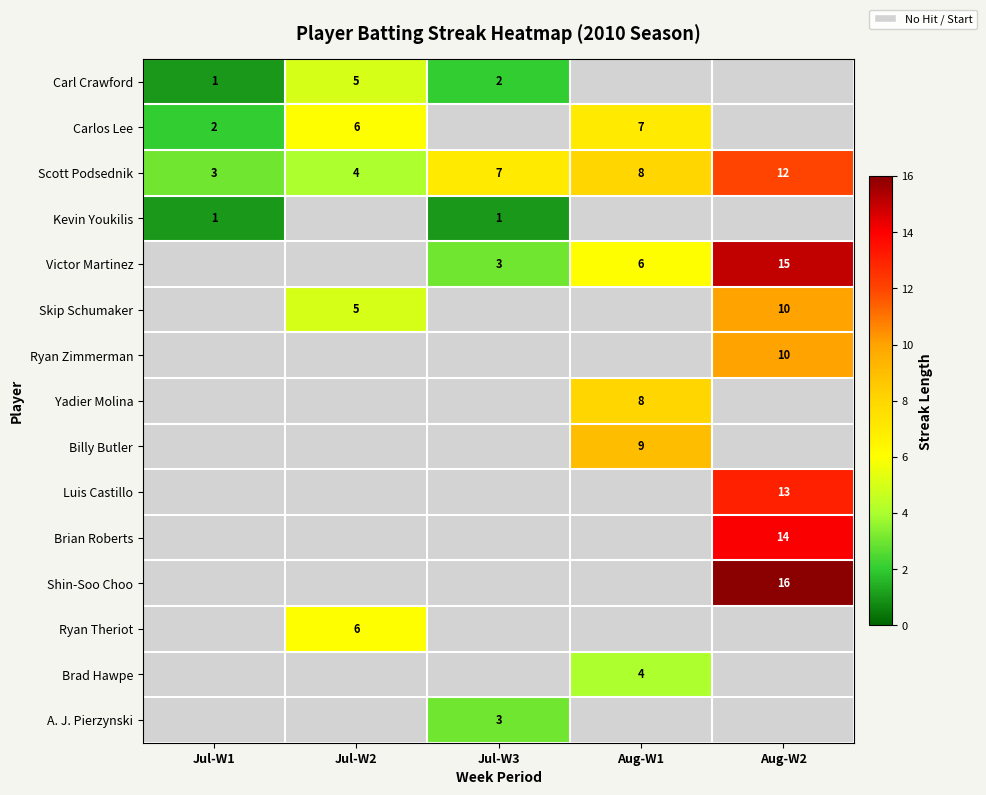

True or false: Scott Podsednik has a value of 12 at Aug-W2.

True